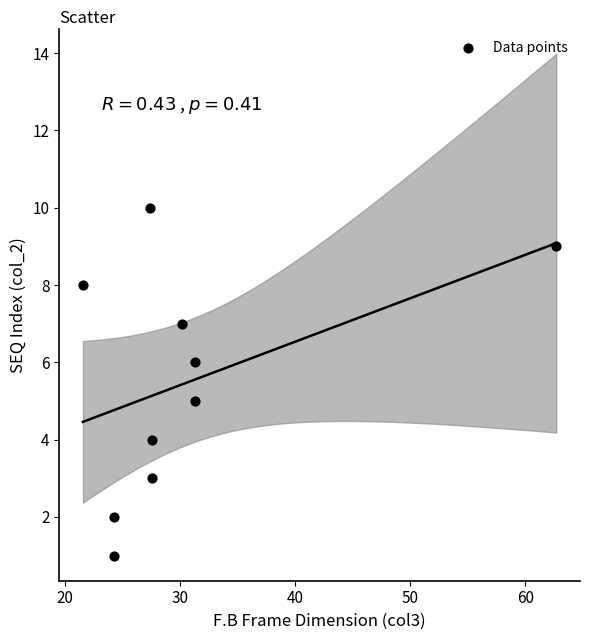

What is the range of Y values (max minus min)?

9